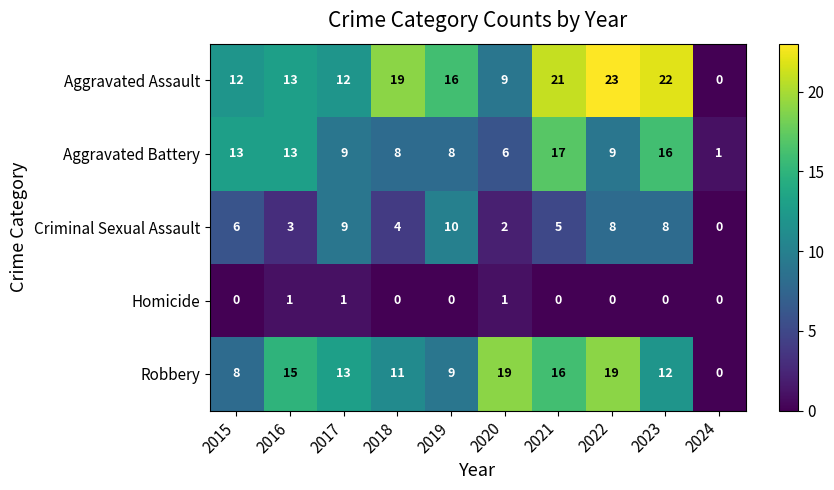

What is the difference between the maximum and minimum values in the Criminal Sexual Assault series?

10